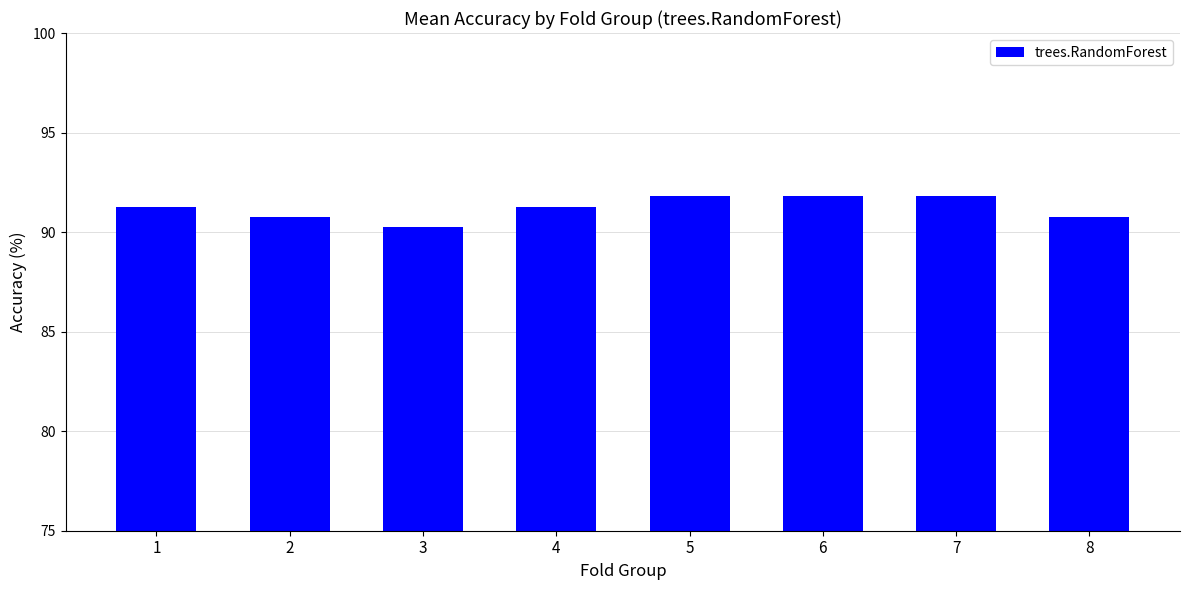

Reading right to left, what are all the values shown in this chart?

8=90.8	7=91.8	6=91.8	5=91.8	4=91.3	3=90.3	2=90.8	1=91.3